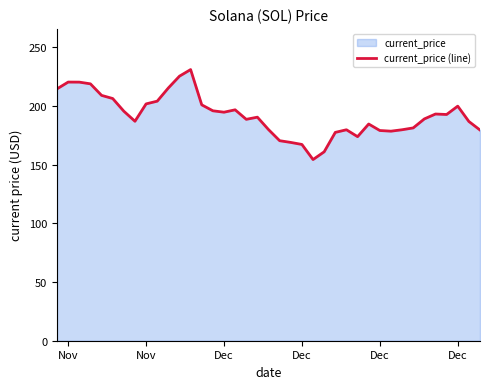

How many interior local valleys (lower than both neighbors) does the data have?

7